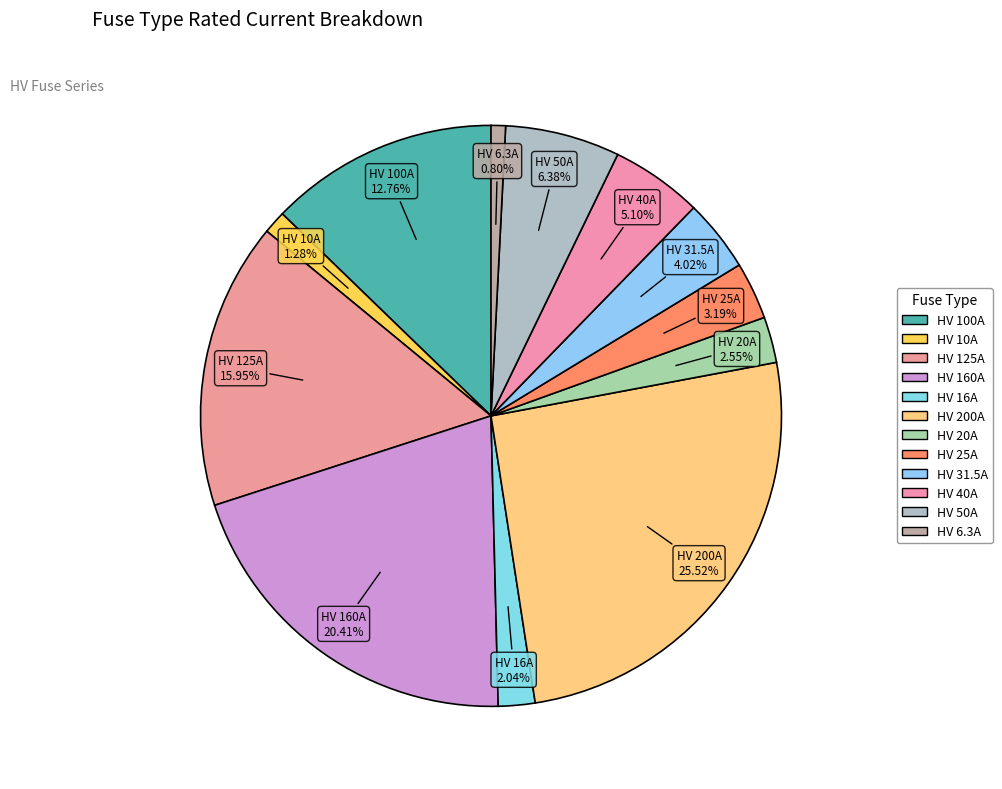

How many slices are in this pie chart?

12